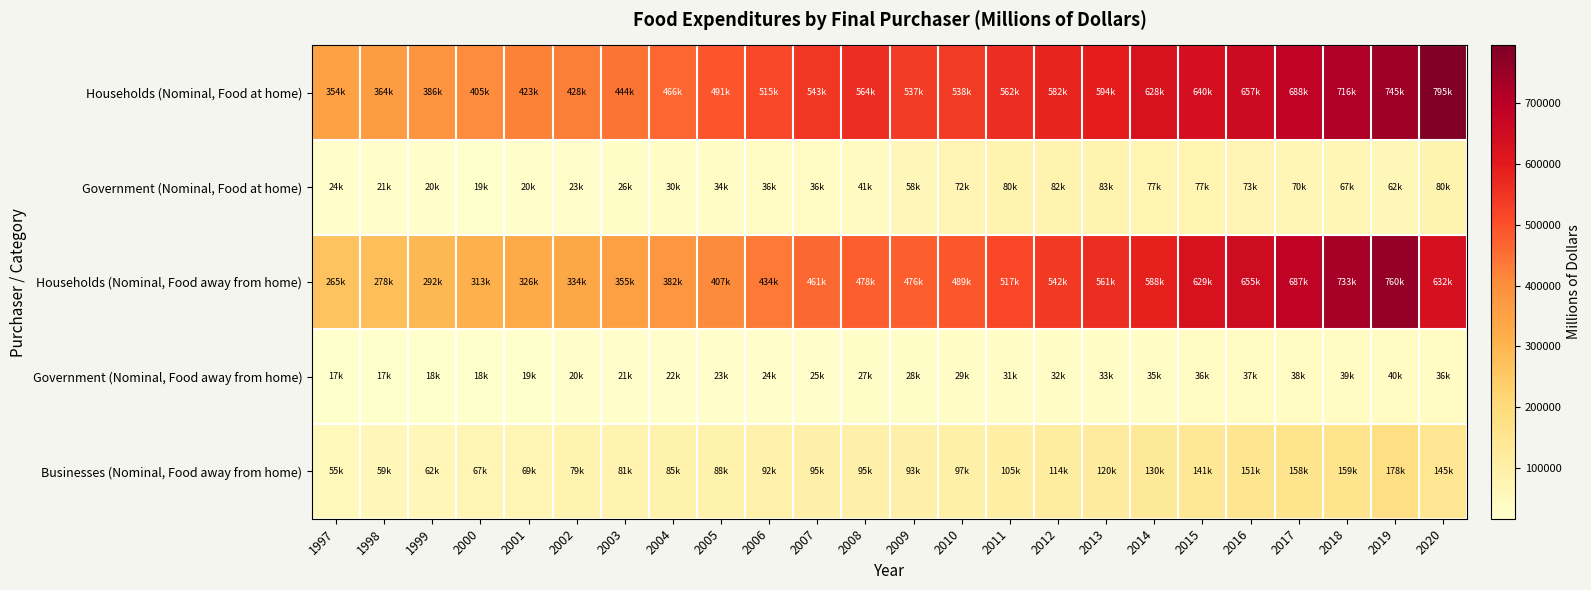

Which label corresponds to the largest value in the chart?

2020